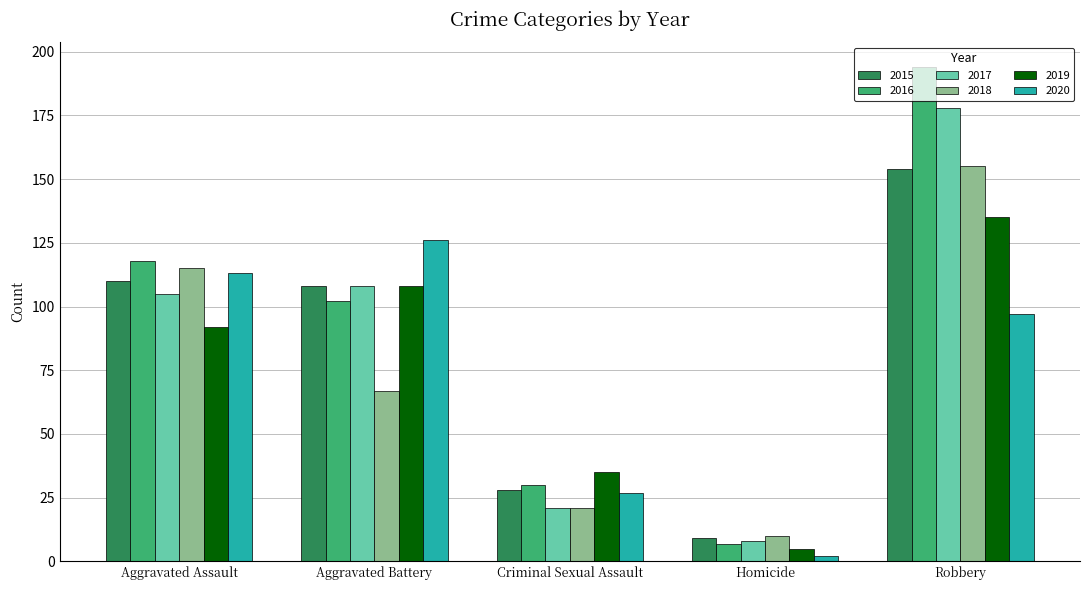

What position from the left is Criminal Sexual Assault?

3